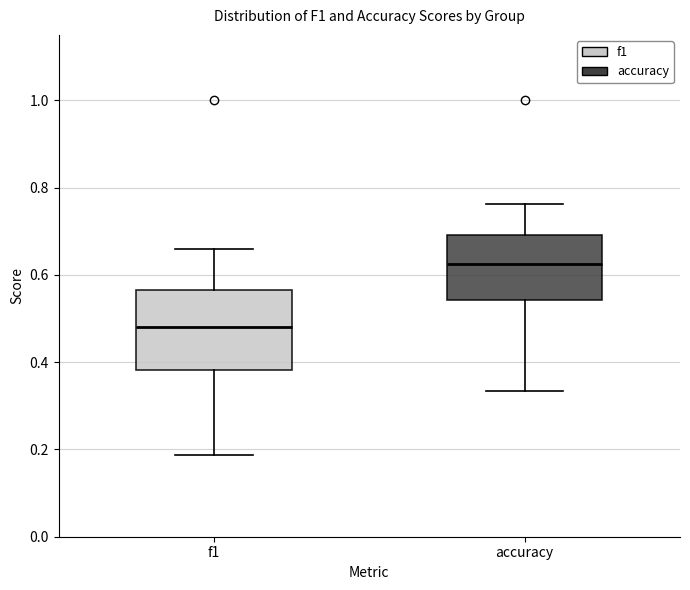

Which box's median line is the highest?

accuracy